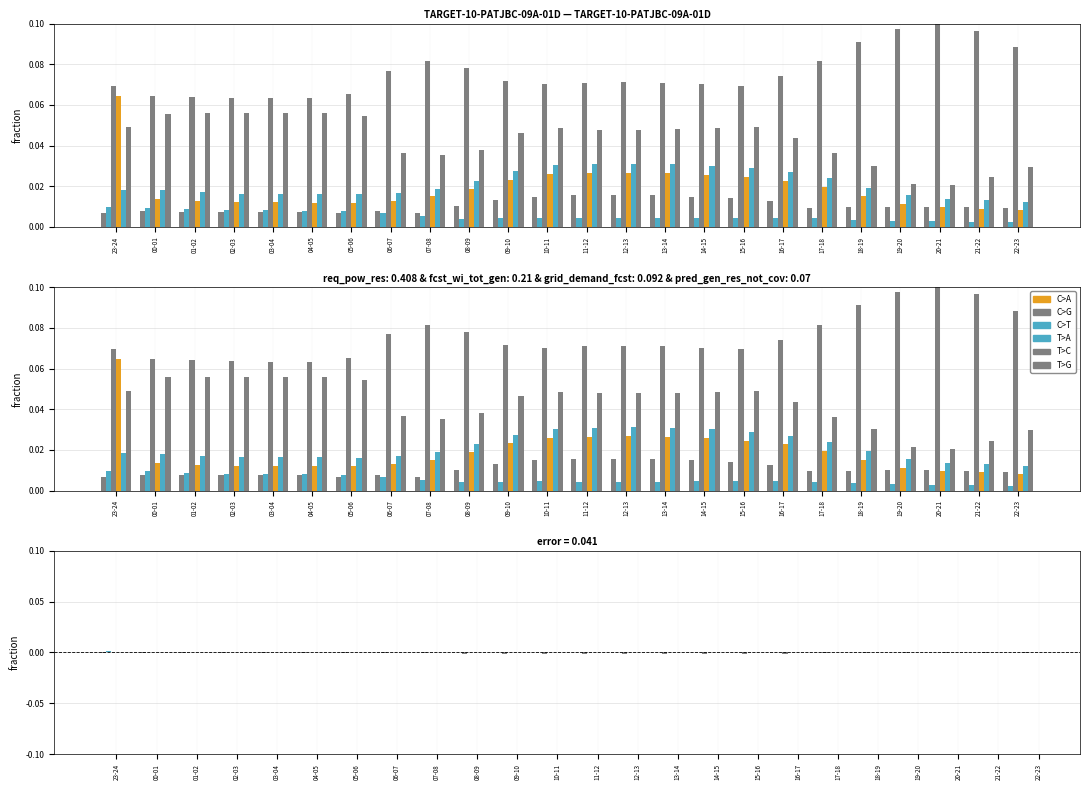

Between 10-11 and 16-17, which series saw the biggest shift?

T>G